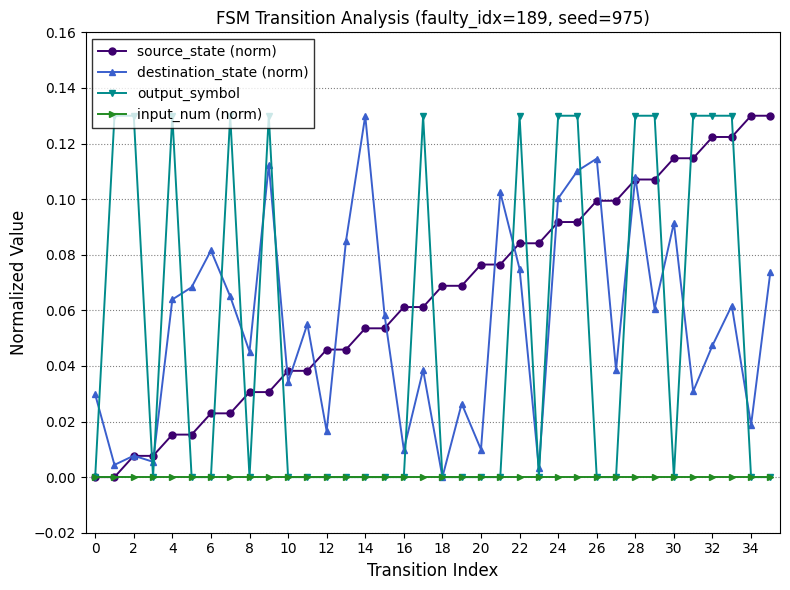

Which series has the largest total across all categories?

source_state (norm)